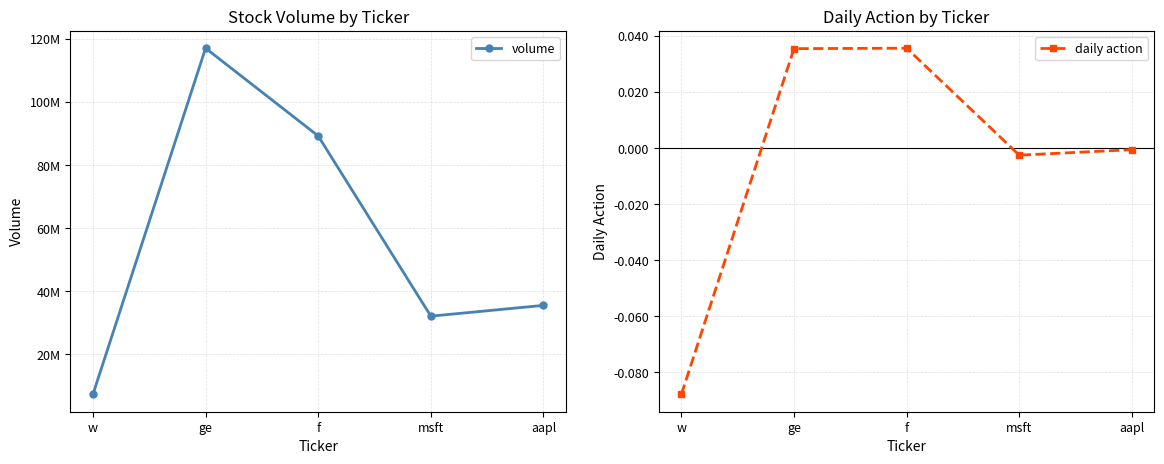

Which category has the lowest value in the volume series?

w